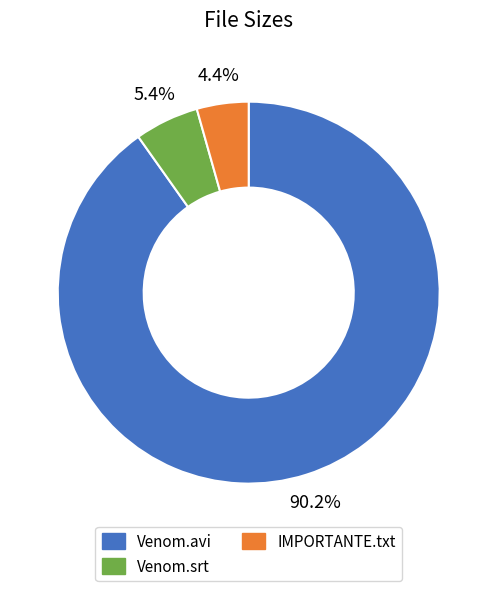

What is the total percentage of Venom.avi and IMPORTANTE.txt?

94.6%